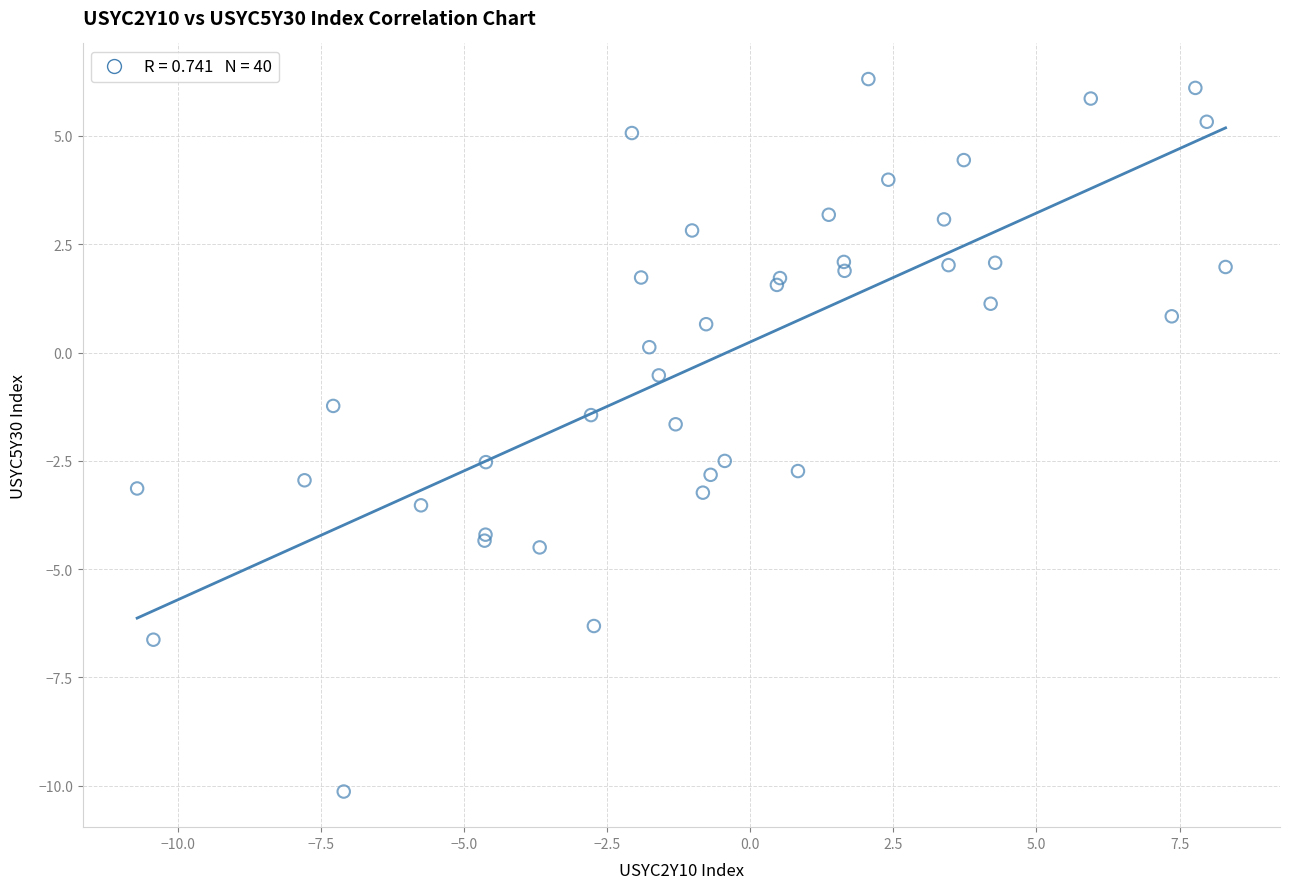

What Y value in the scatter plot is closest to -1?

-1.2